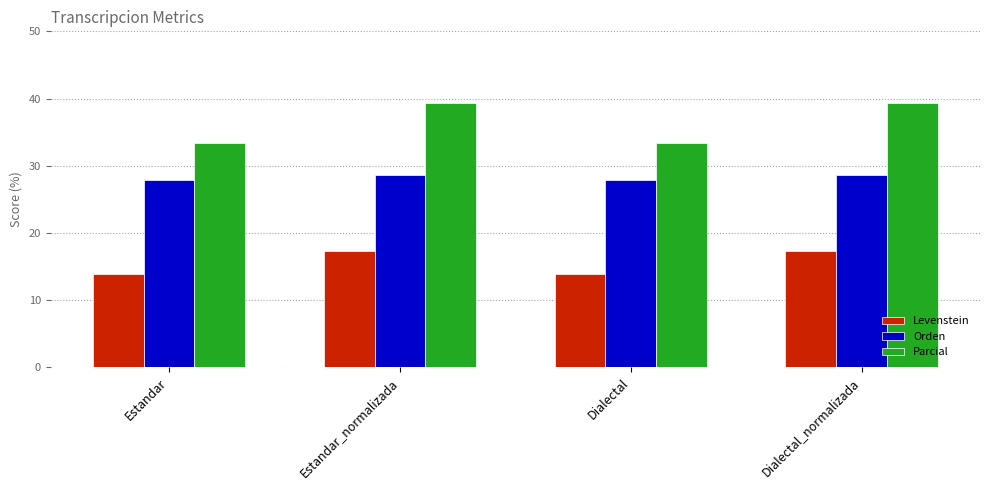

What is the maximum value shown in the chart?

39.4